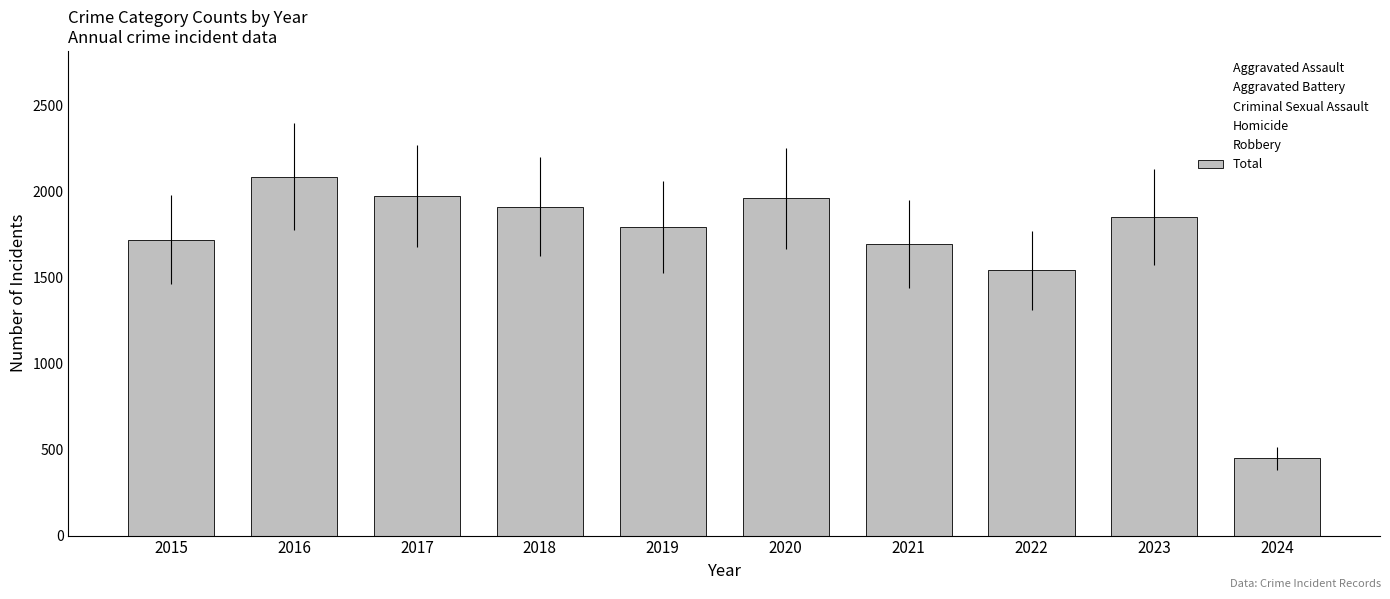

Read the value at 2021, to the nearest 100.

1700